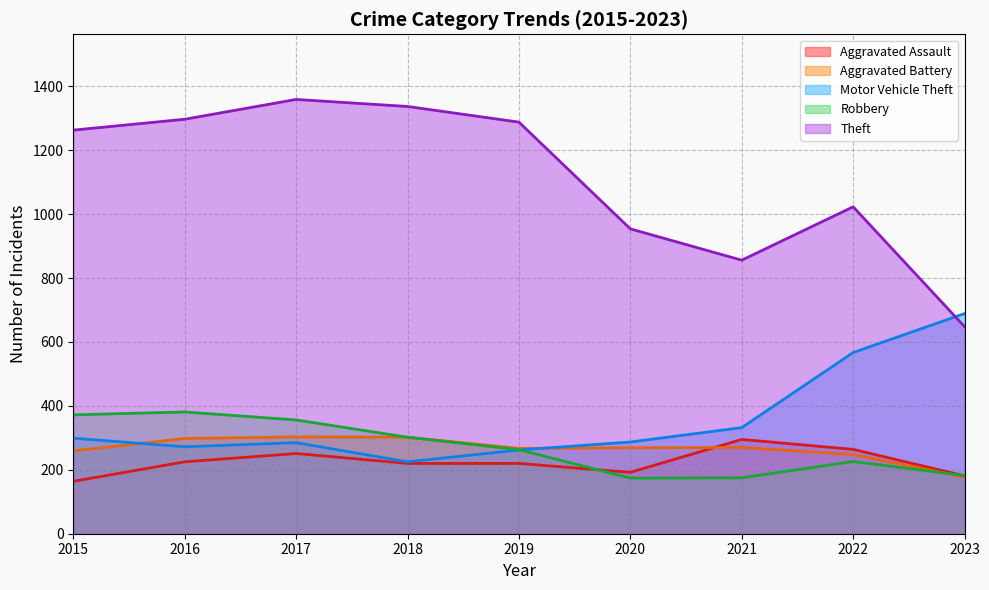

At which category does Robbery reach its first local peak?

2016